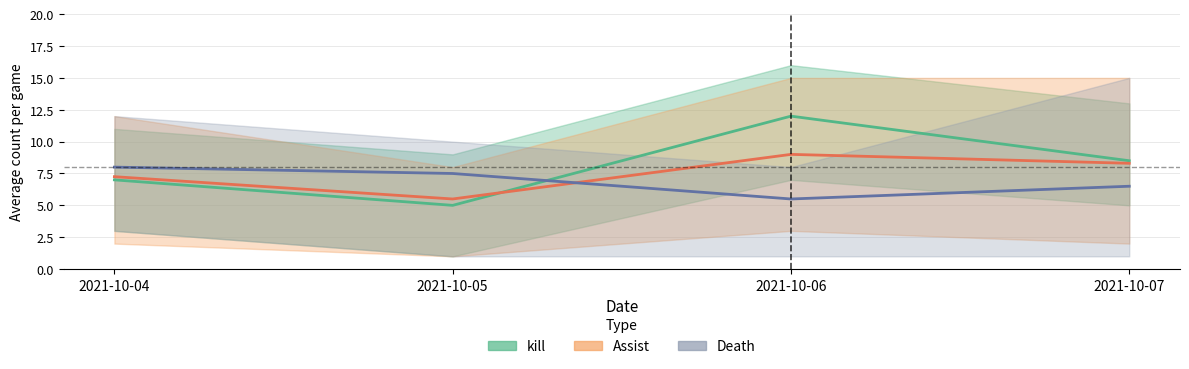

What is the value of the Death point at the 1st from the left?

8.0